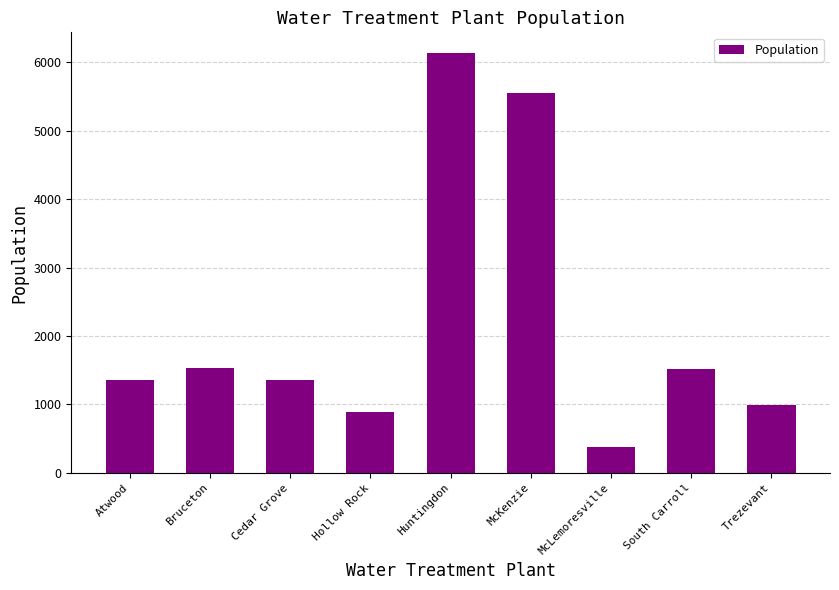

At which category does the chart reach its peak across all series?

Huntingdon